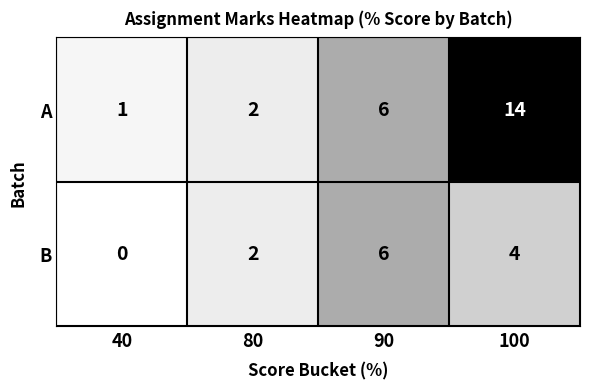

What is the average value of the A series?

6